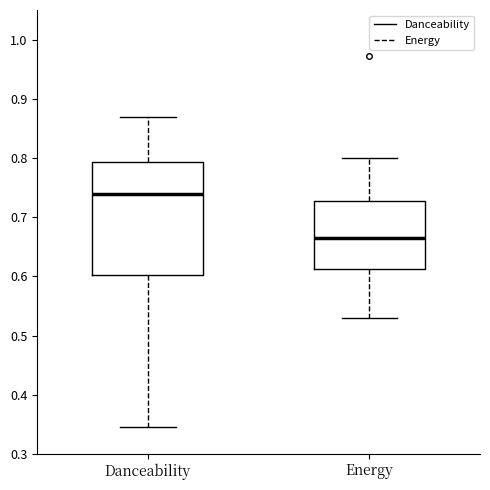

Reading left to right, transcribe this box plot: for each box, give where its median line is, the range the box spans, and where its two whiskers end, as read against the y-axis. The values are not printed on the chart, so give them approximately, as read against the axis.

Danceability: median 0.74, box 0.60 to 0.79, whiskers 0.35 to 0.87
Energy: median 0.67, box 0.61 to 0.73, whiskers 0.53 to 0.80